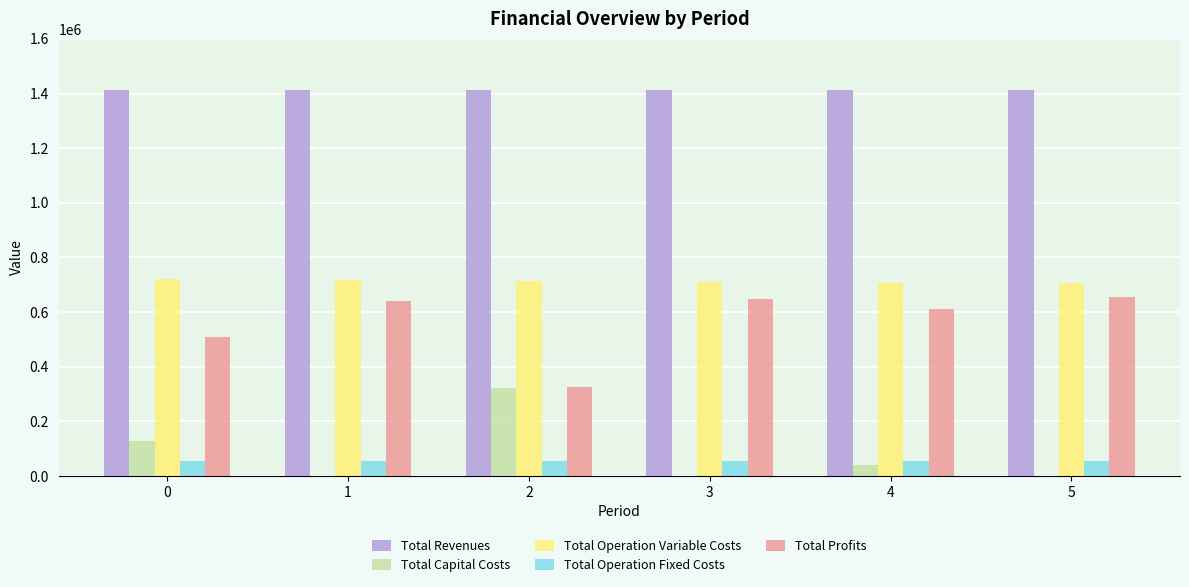

What is the sum of all Total Operation Fixed Costs values?

325569.4